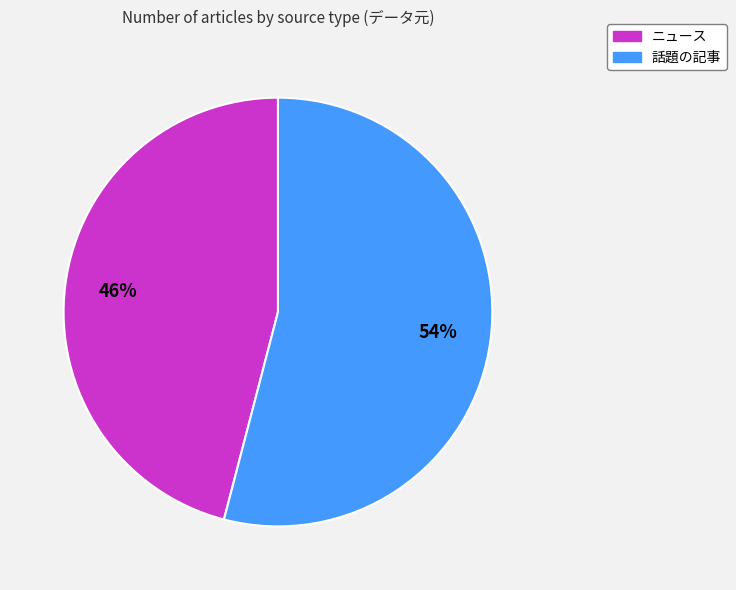

Does 話題の記事 account for over 50% of the chart?

Yes